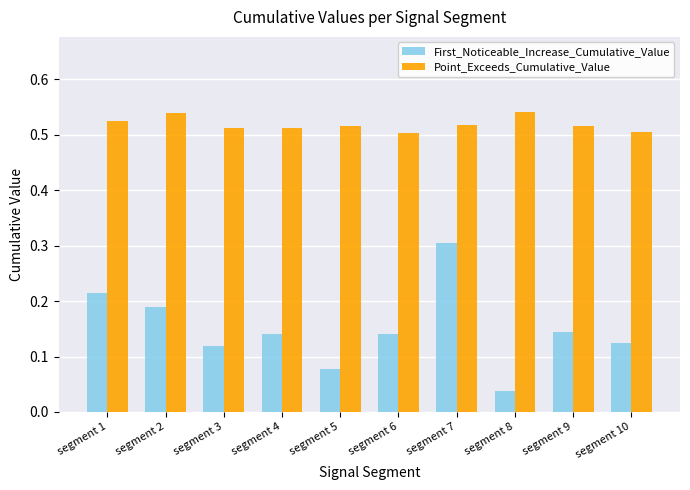

The Point_Exceeds_Cumulative_Value series shows 0.3 at segment 5. True or false?

False